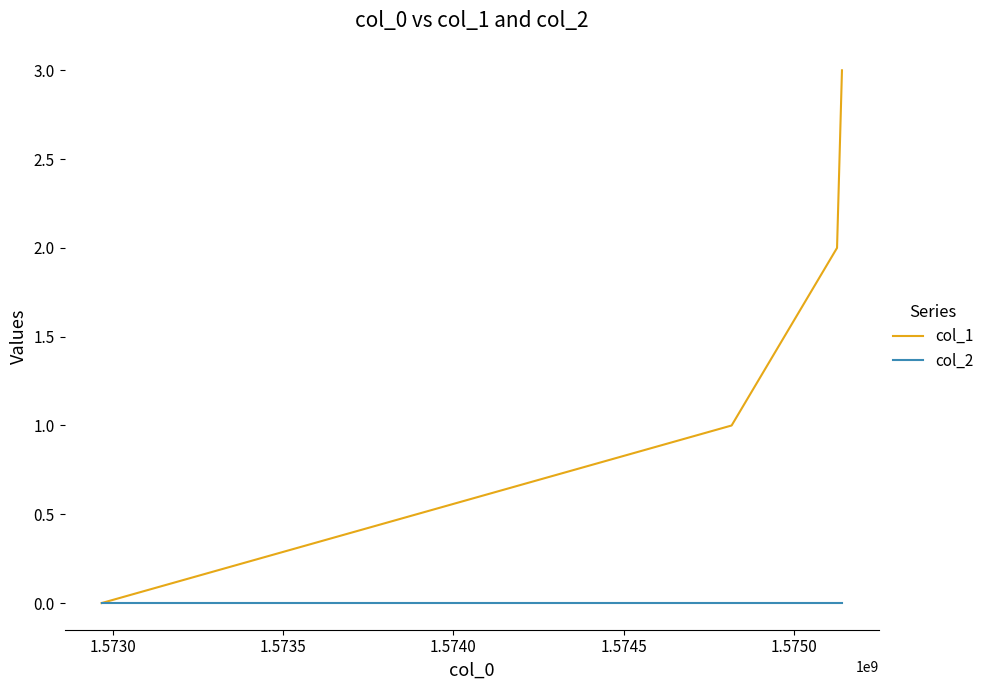

Which series has the largest range (max minus min)?

col_1